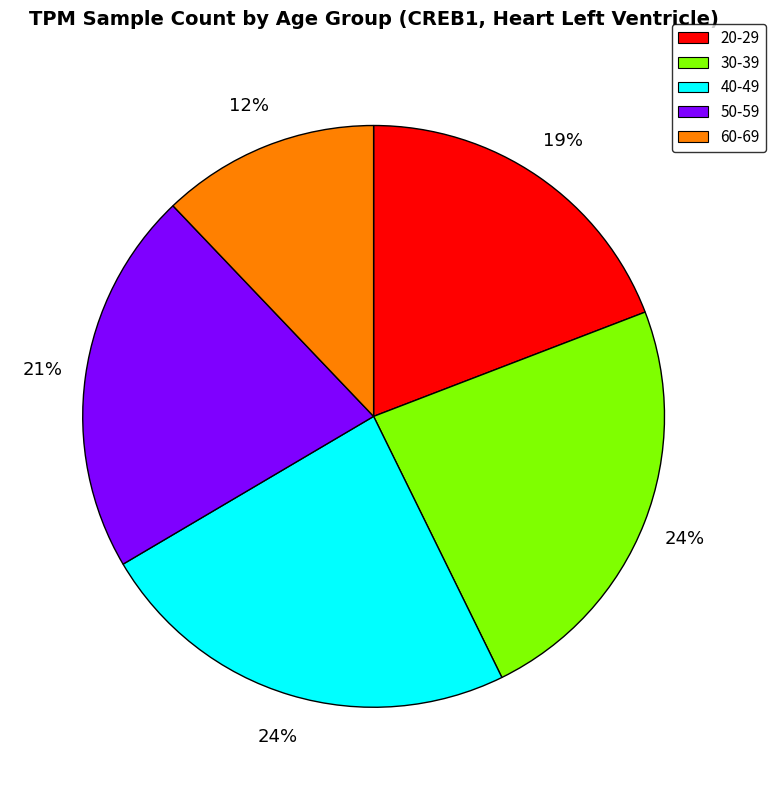

Is the sum of 40-49 and 50-59 greater than half?

No